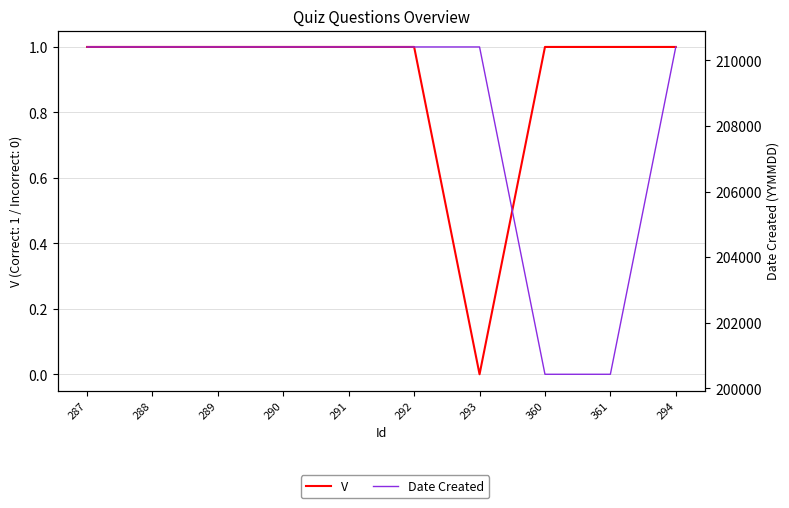

True or false: Date Created and V cross at least once.

False